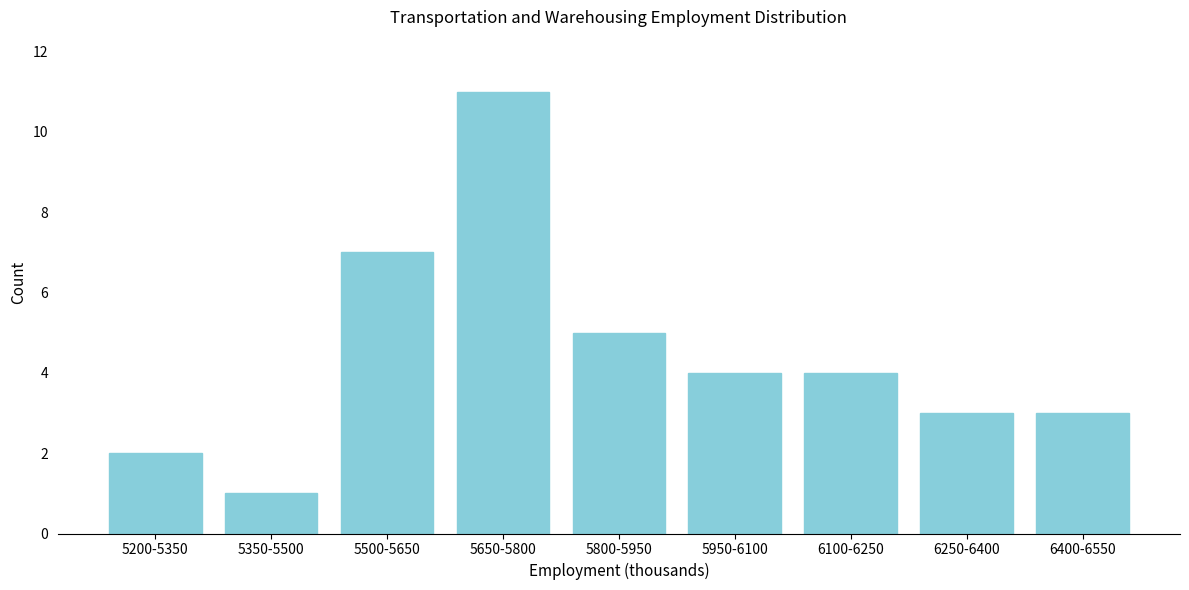

Reading left to right, what are all the values shown in this chart?

2	1	7	11	5	4	4	3	3